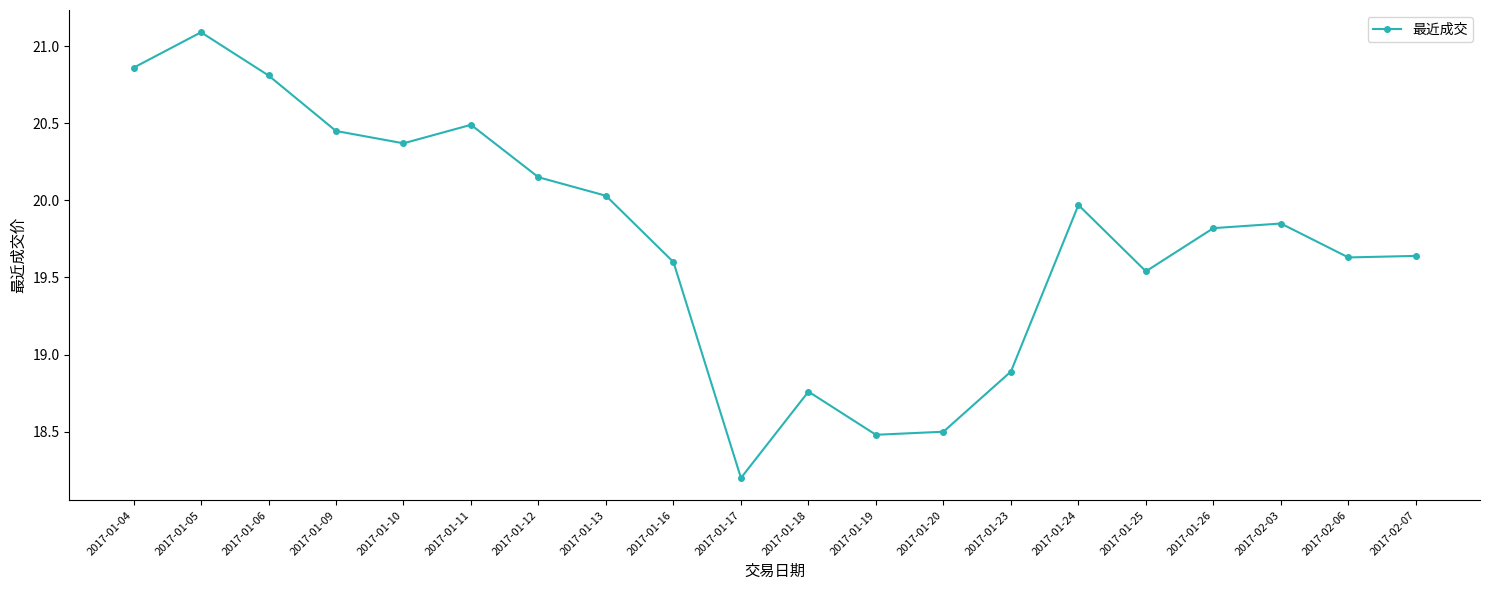

How many interior local peaks (higher than both neighbors) does the data have?

5